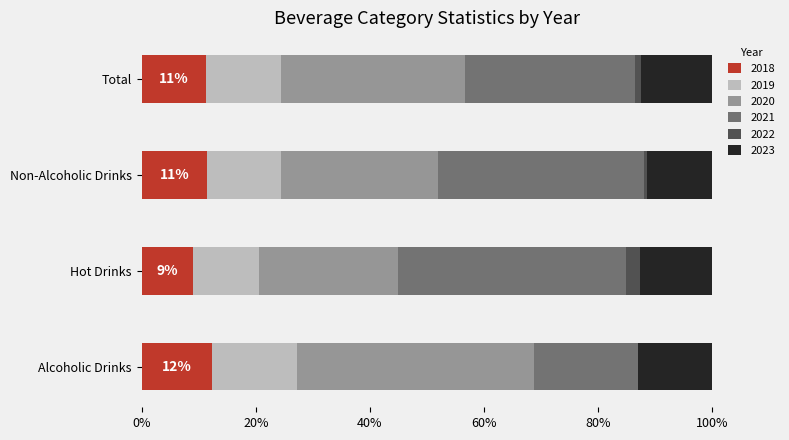

What is the highest value of the 2018 series?

12.4